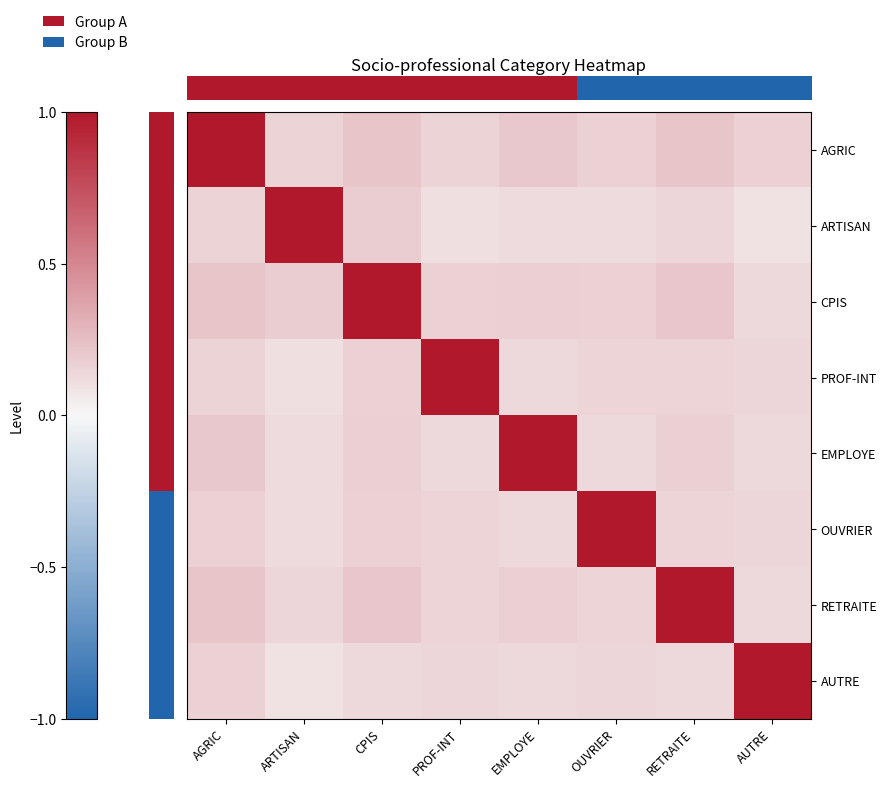

At which category is the sum across all series the highest?

AGRIC